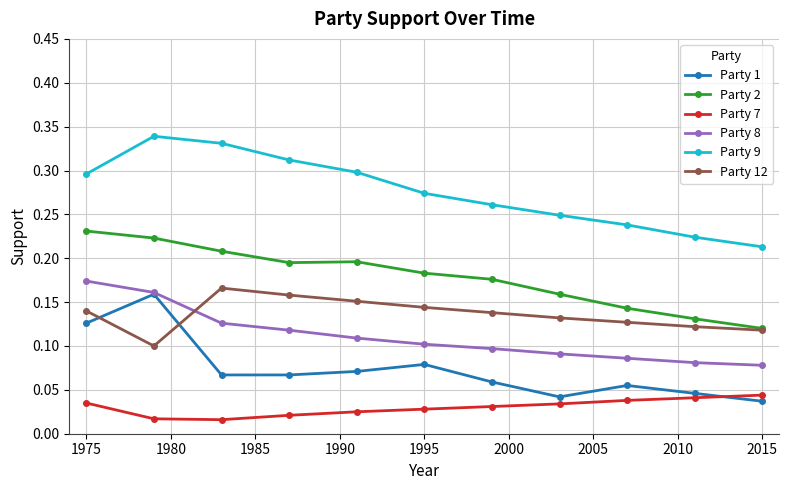

Which series ends up on top after the final intersection of Party 12 and Party 1?

Party 12